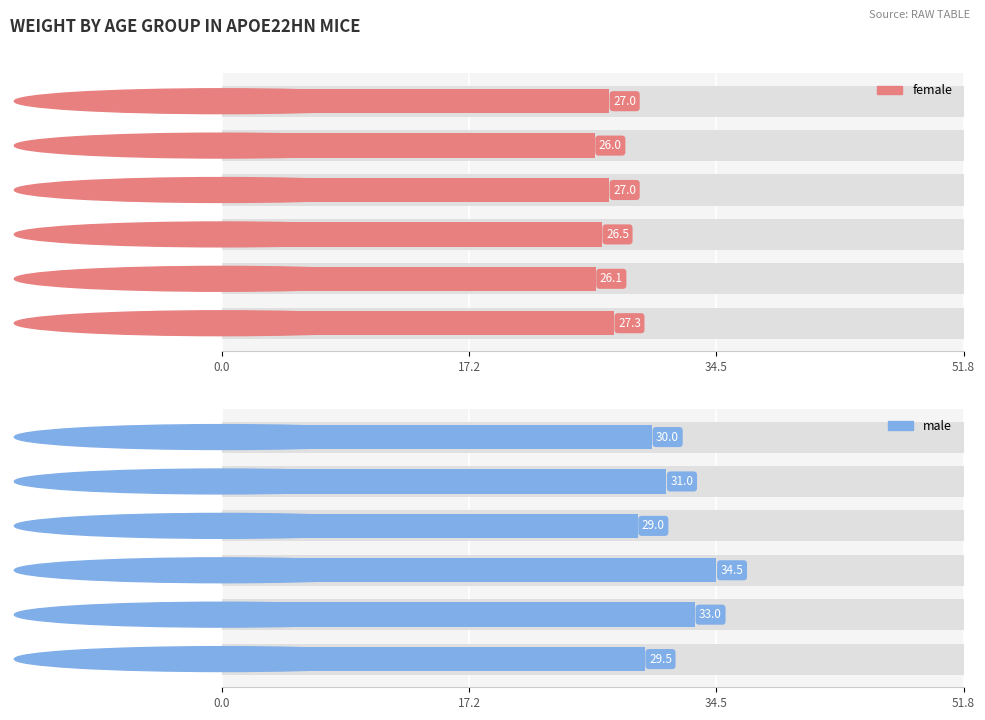

What position from the right is 21 months?

1